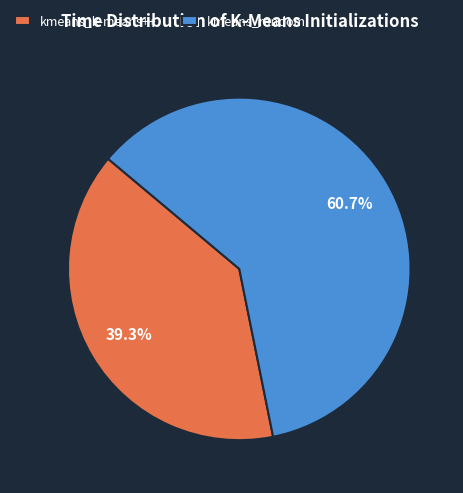

Which slice represents more than half of the pie?

kmeans_random